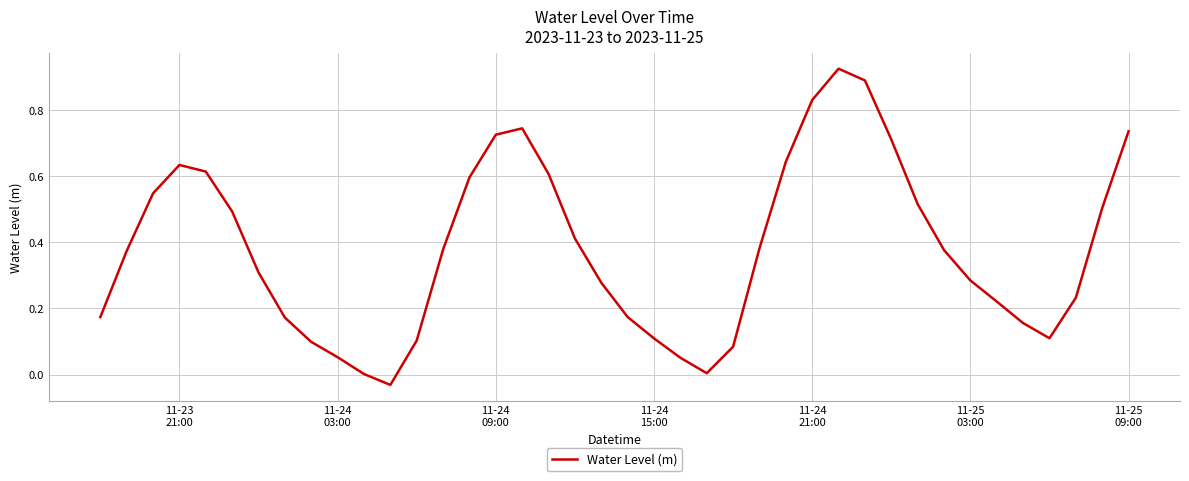

What is the difference between the maximum and minimum values?

1.0